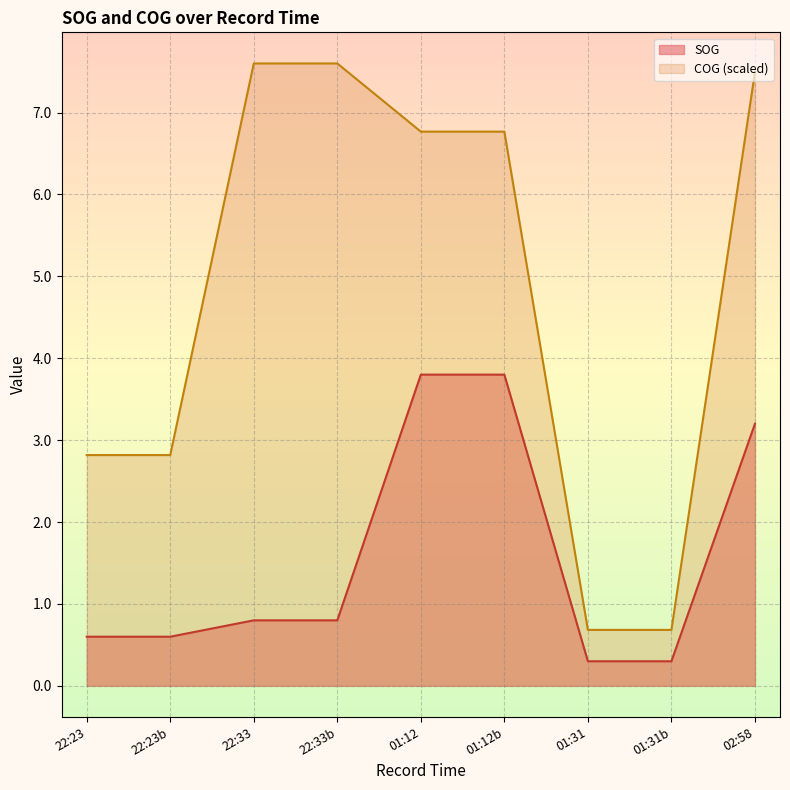

What is the maximum value for COG?

7.6